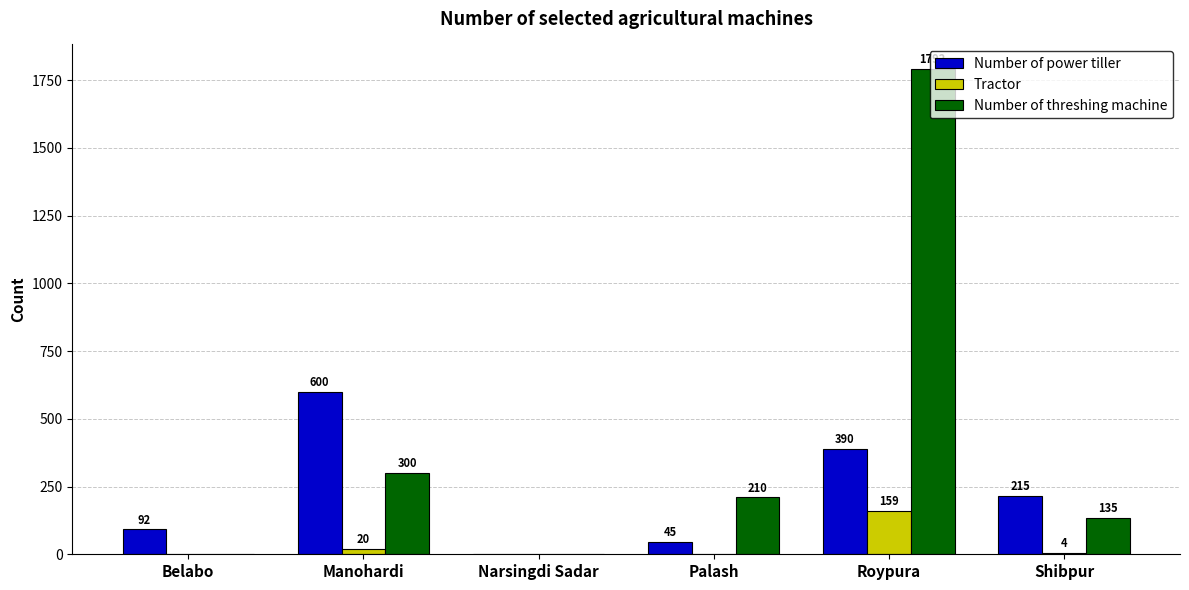

What is the maximum value for Number of threshing machine?

1792